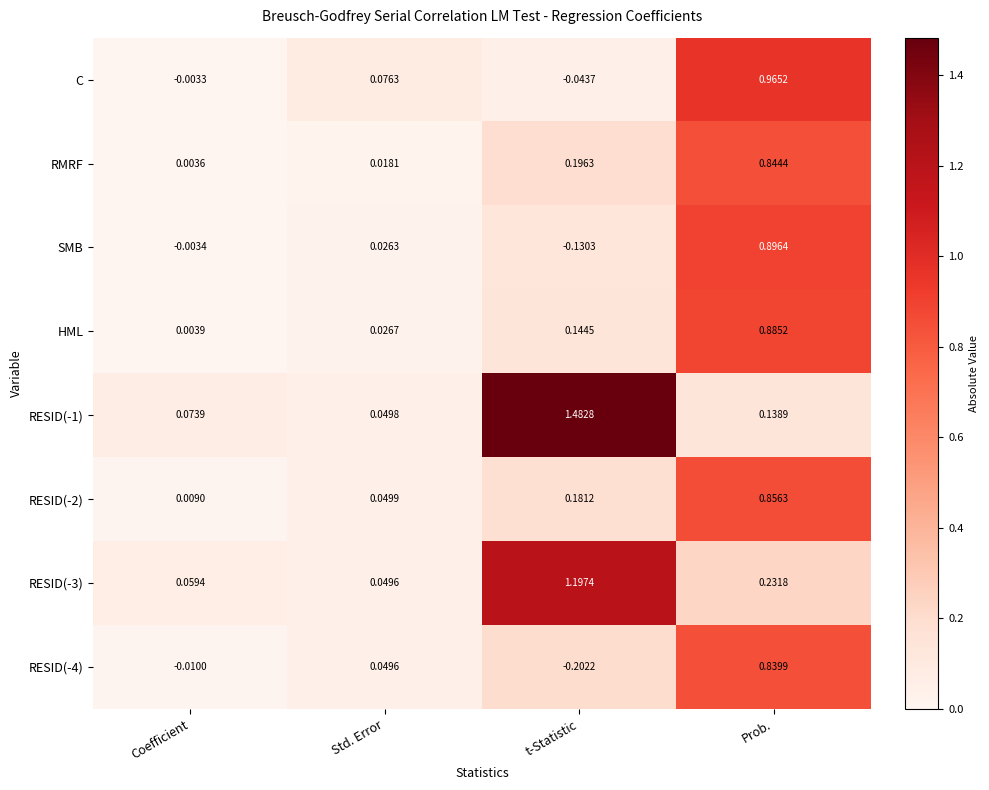

Between Std. Error and Prob., which series saw the biggest shift?

C